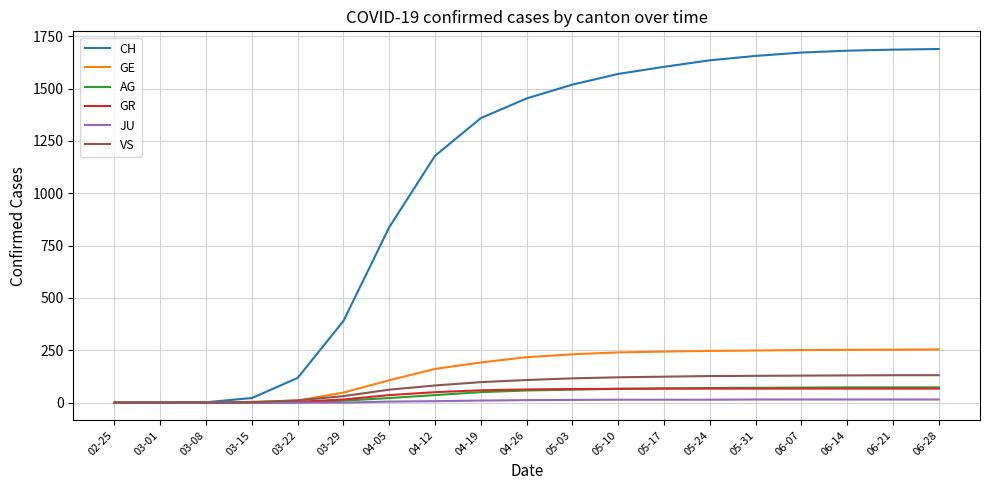

Which series has the largest total across all categories?

CH